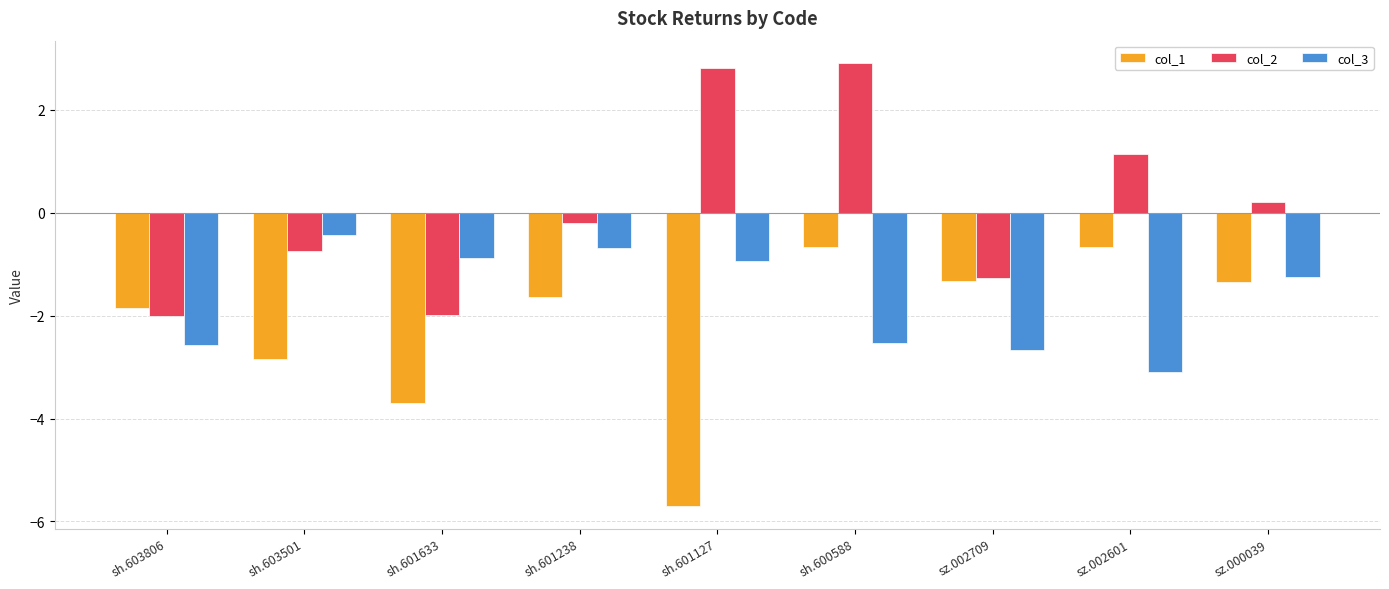

Where does the col_3 series first go above -1?

sh.603501